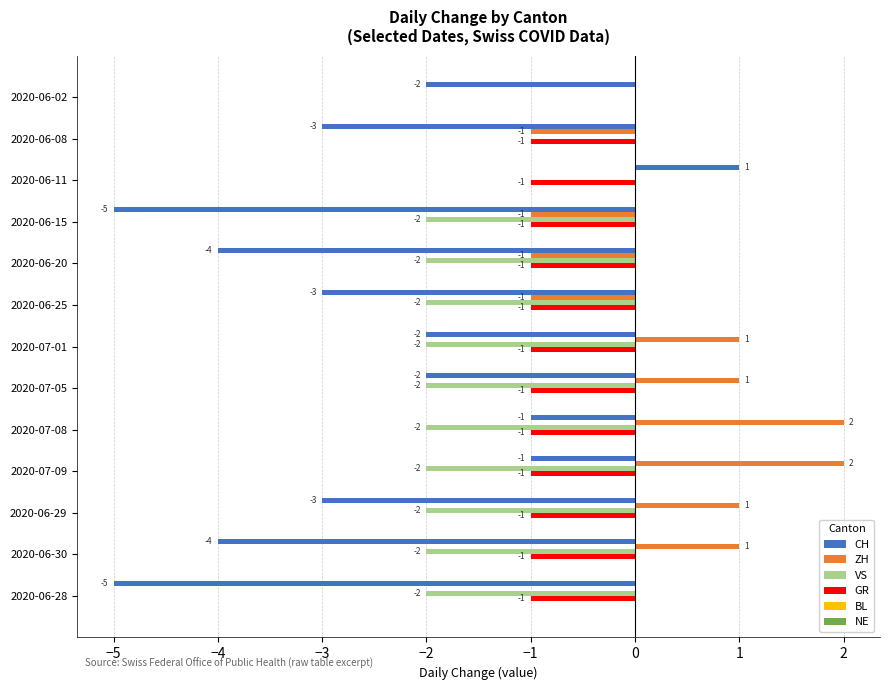

Is the value of CH at 2020-06-08 greater than the value of VS at 2020-07-08?

No